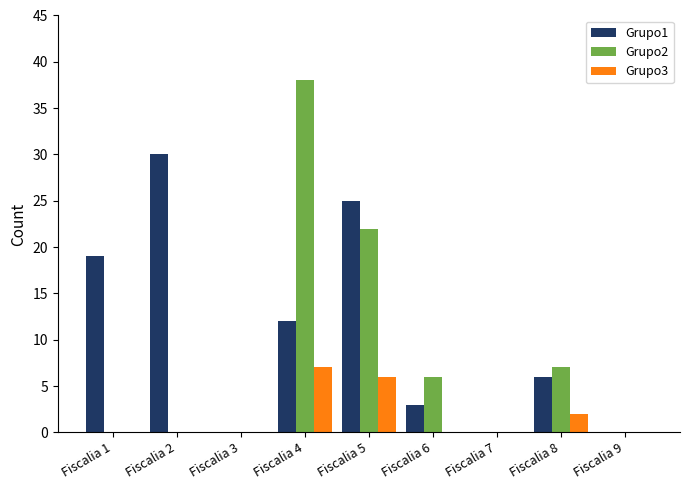

At which category is the sum across all series the highest?

Fiscalia 4